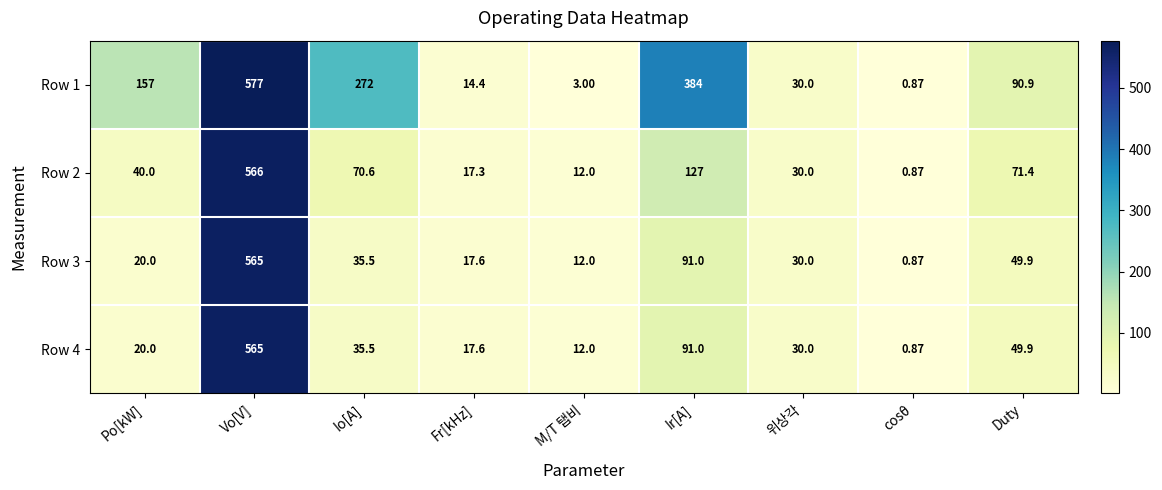

Where does the Row 3 series first go above 30?

Vo[V]